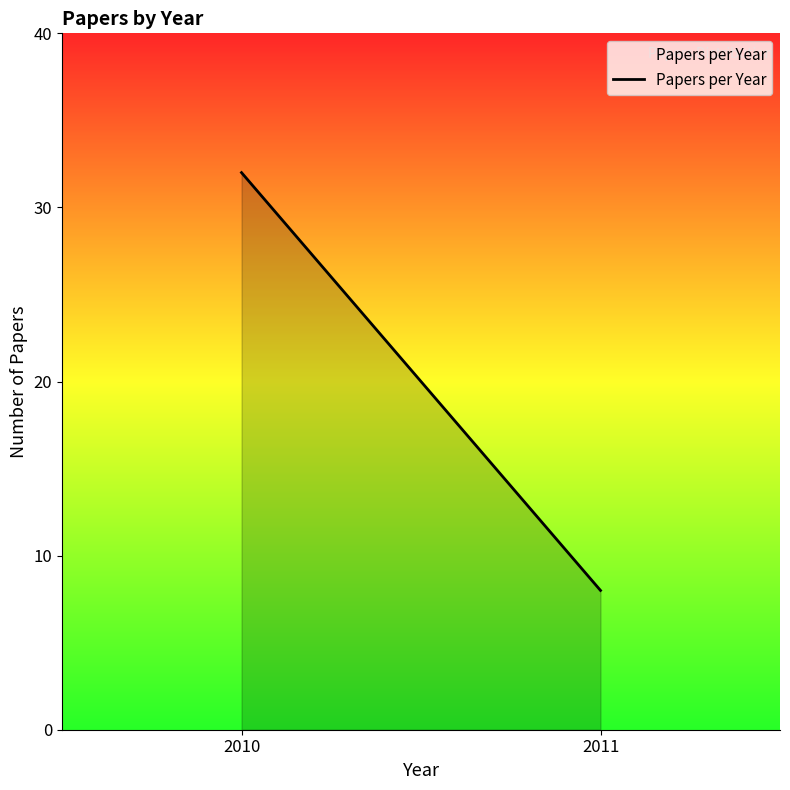

Which label corresponds to the largest value in the chart?

2010